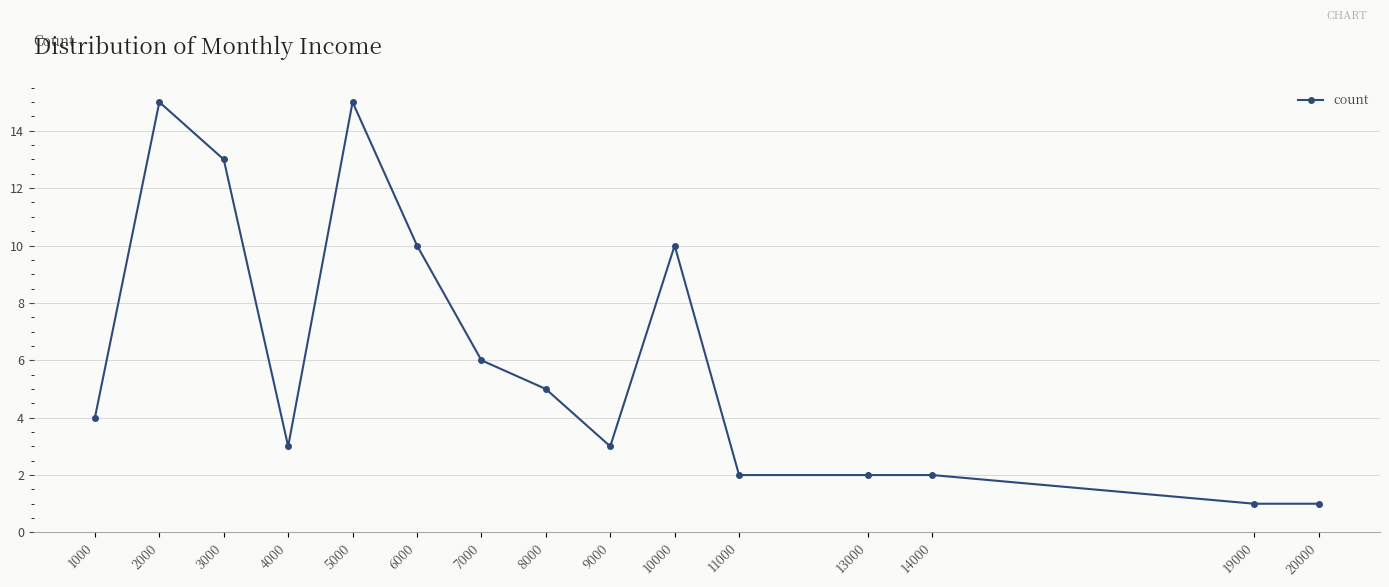

True or false: the data shows 10 at 6000.

True